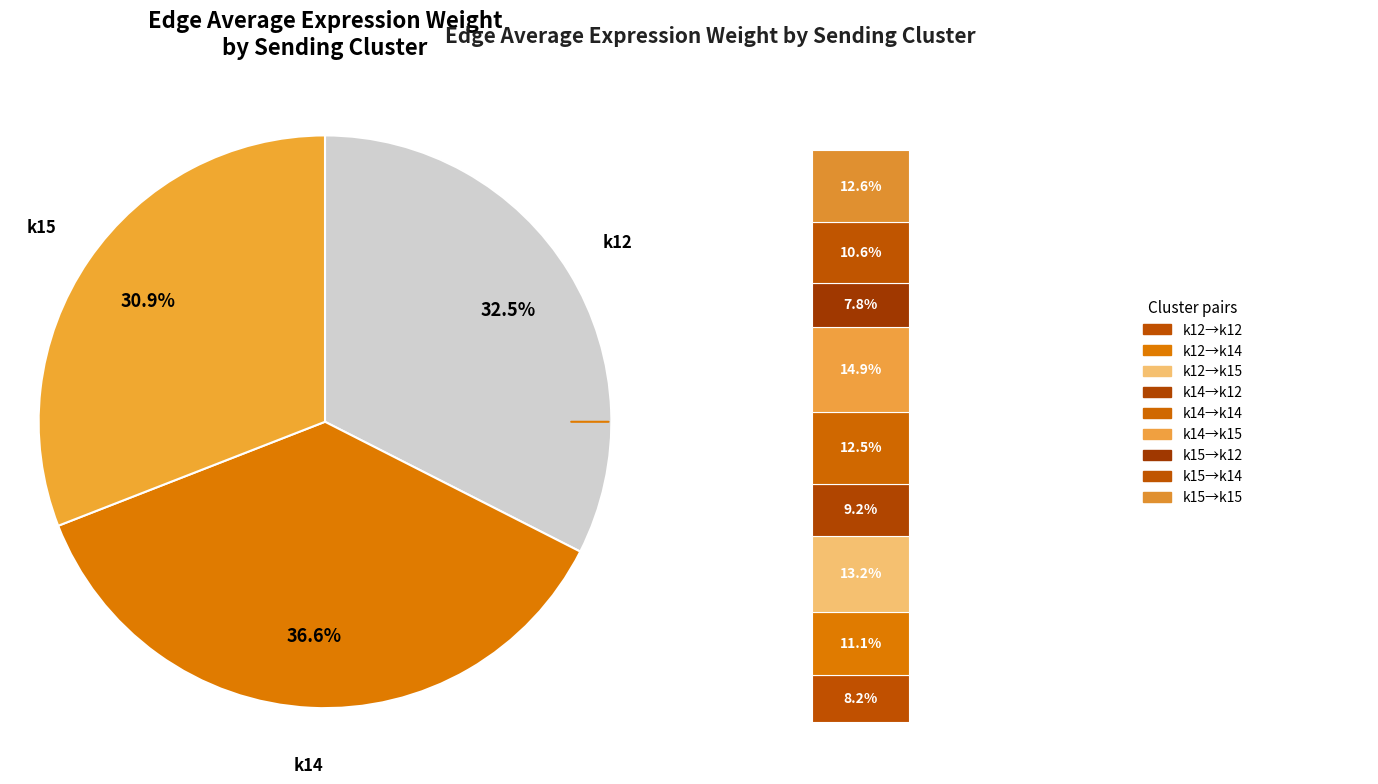

Which series has the largest range (max minus min)?

k14